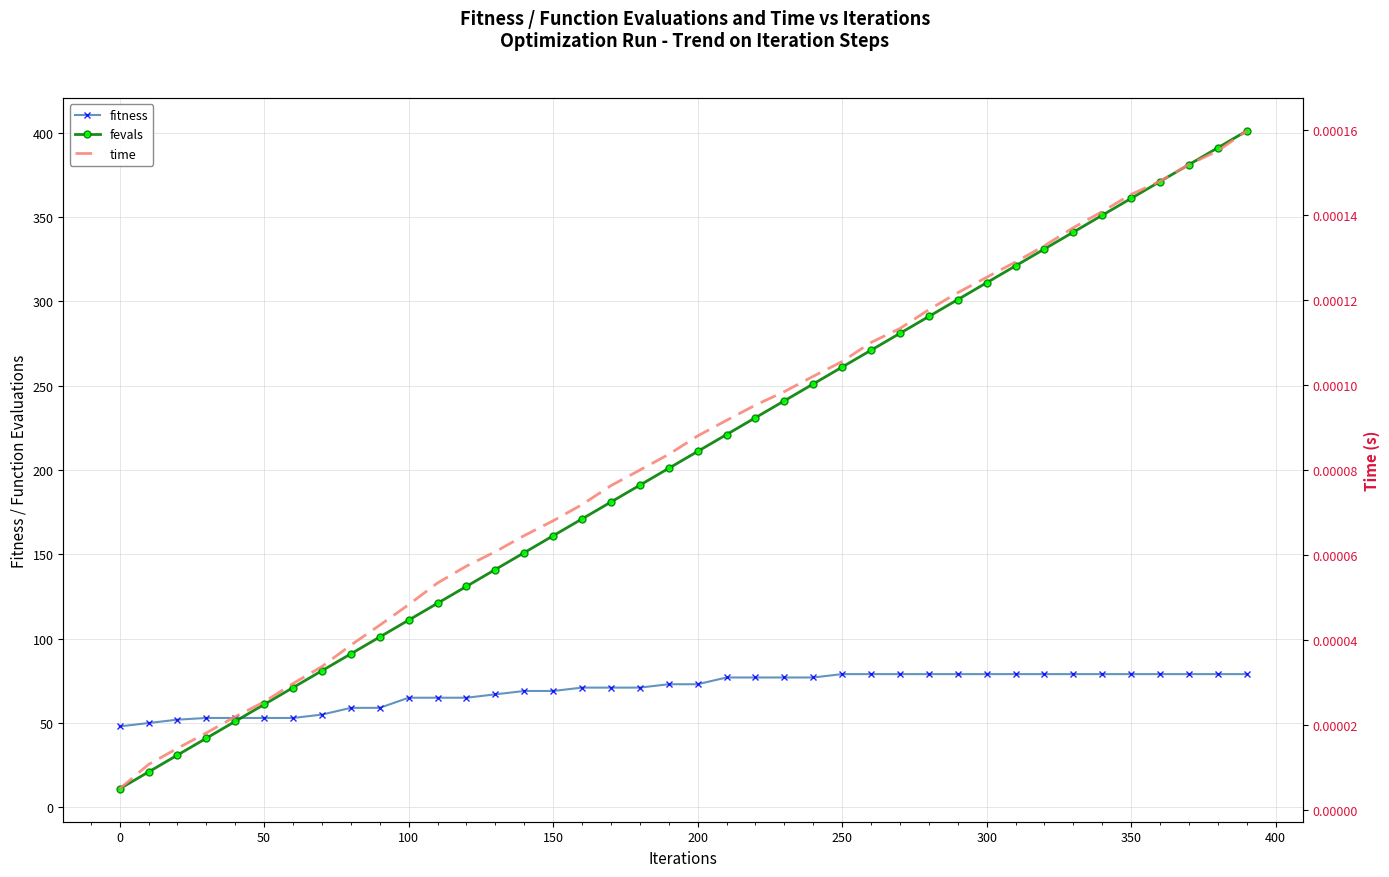

What are all the series names shown in the legend?

fitness, fevals, time